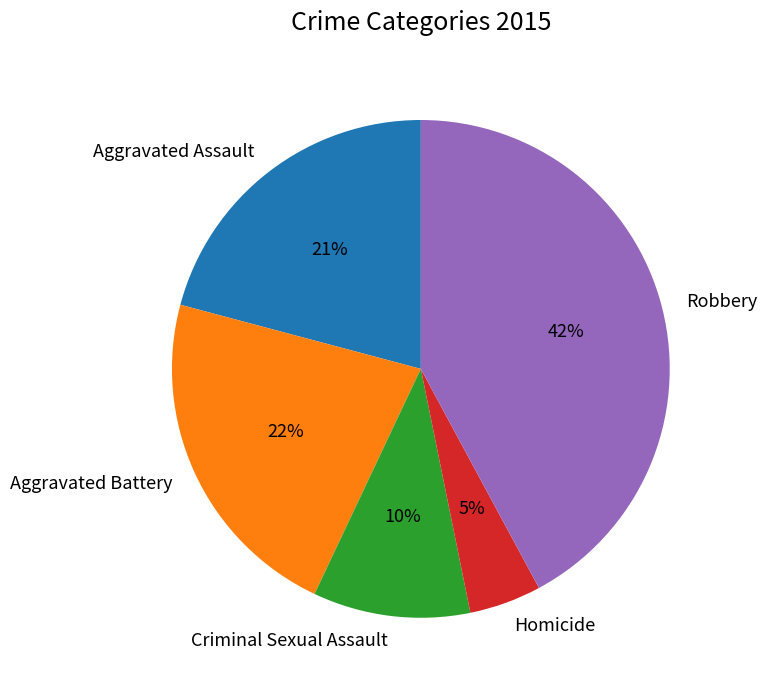

How many slices are in this pie chart?

5